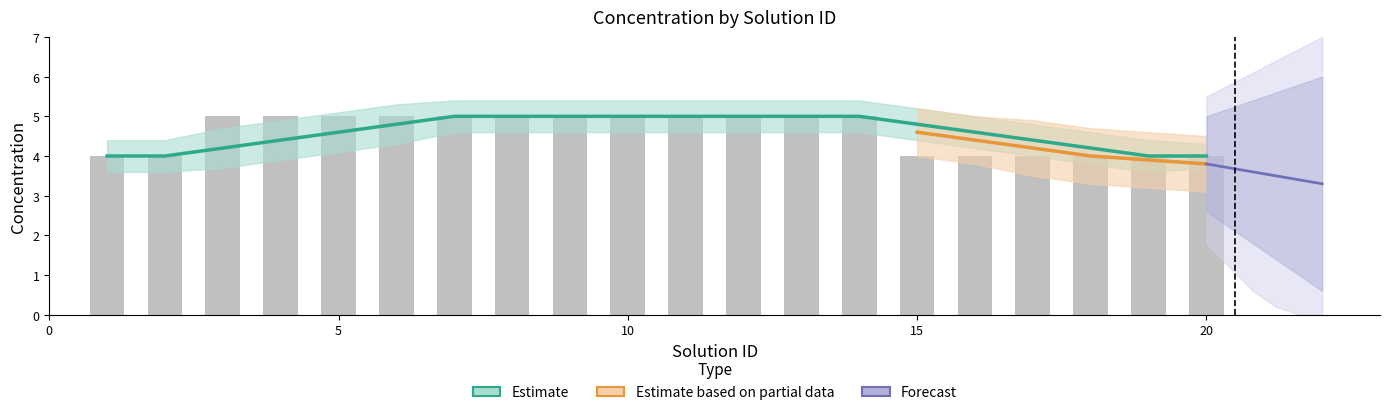

How many categories are shown in the chart?

20